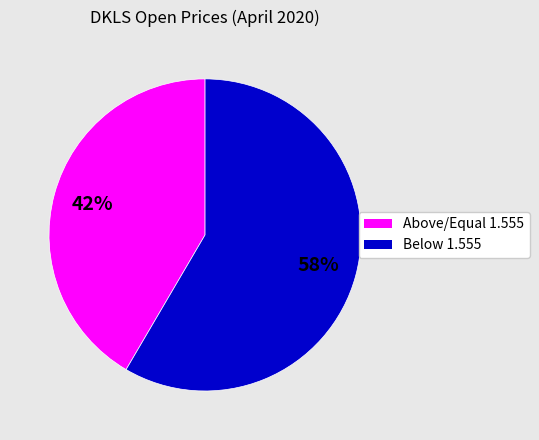

Does any single category account for the majority?

Yes